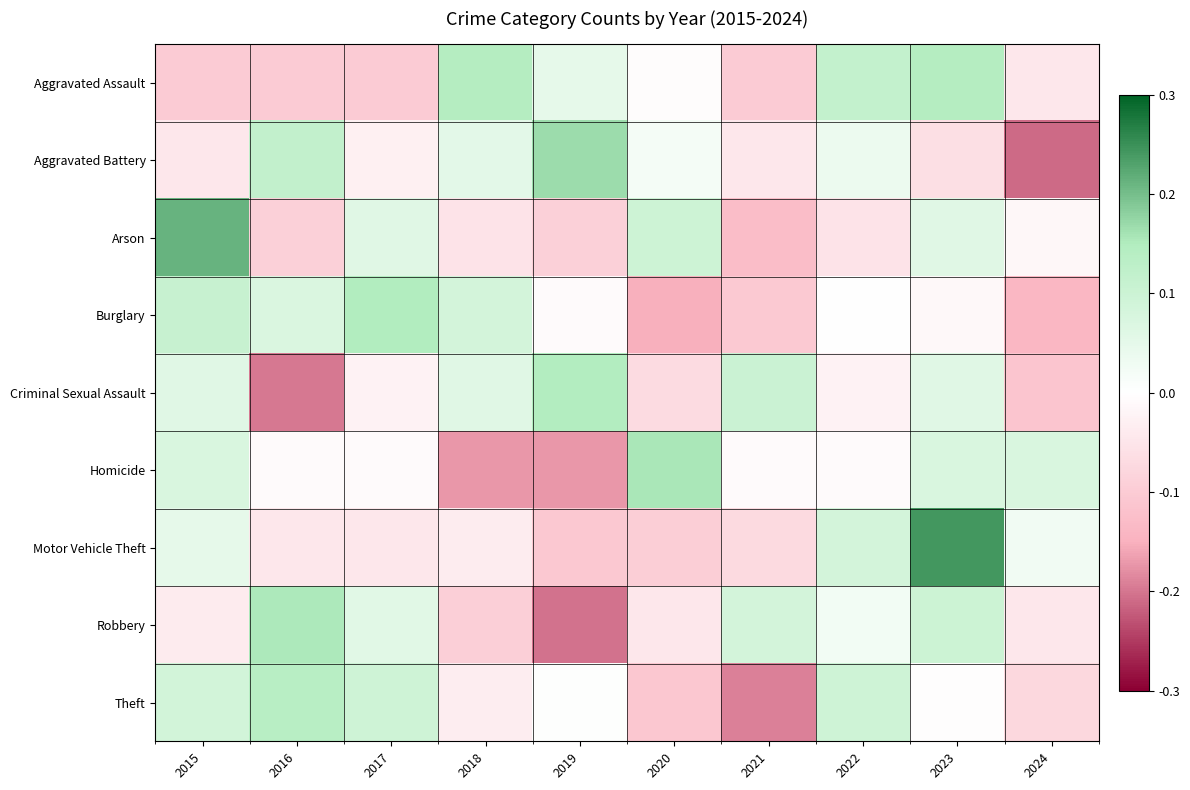

How many categories are shown in the chart?

10